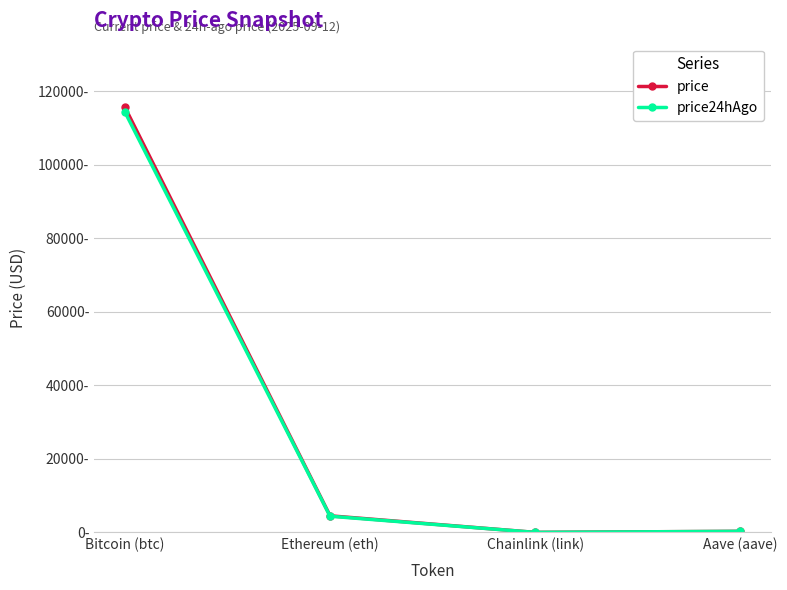

Which series changed the most between Chainlink (link) and Aave (aave)?

price